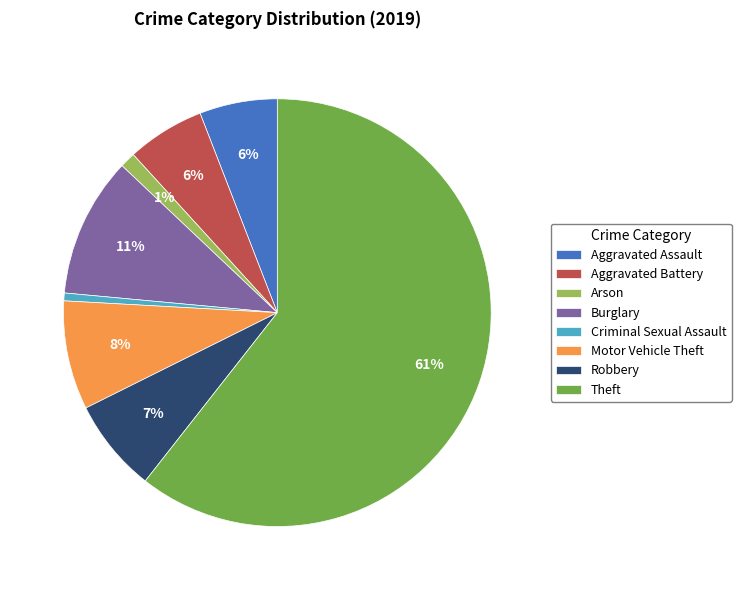

Which category has the biggest portion of the pie?

Theft